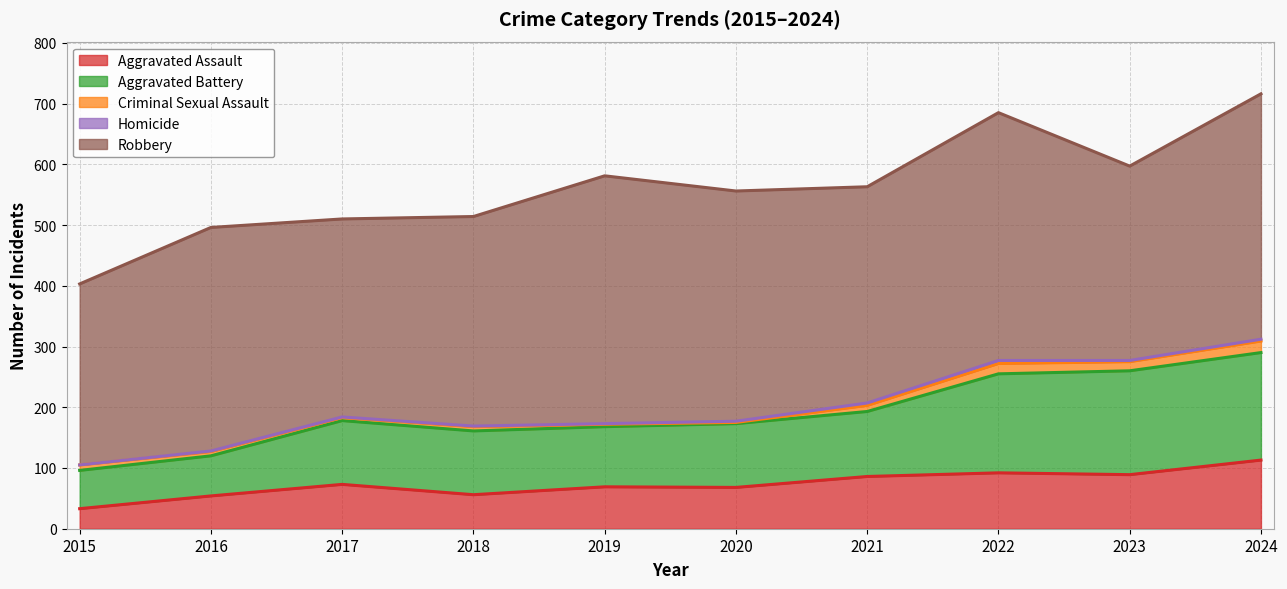

What is the highest value of the Homicide series?

5